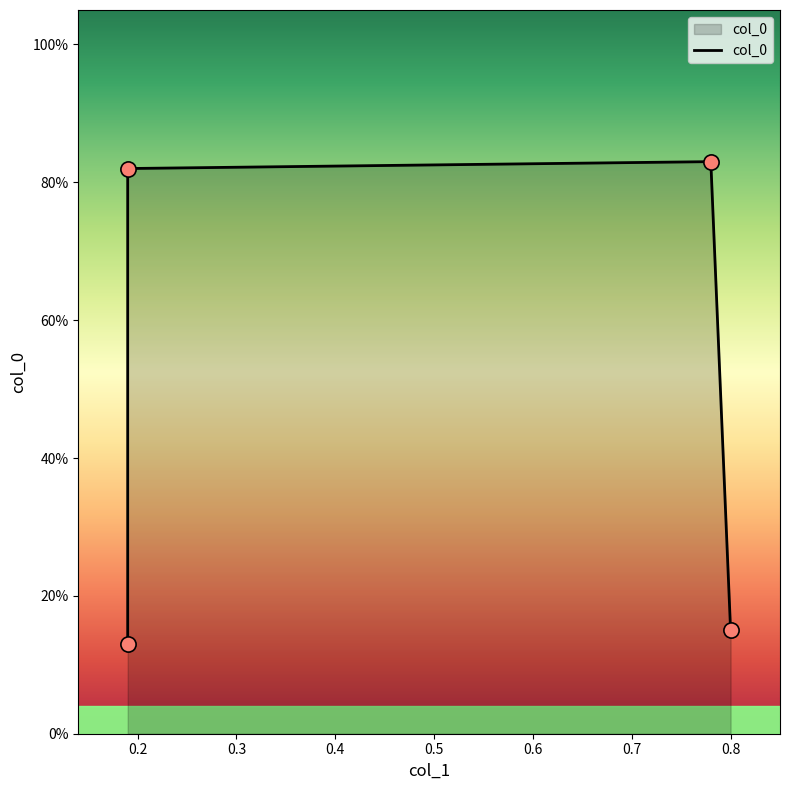

What is the change in value from 0.2 to 0.4?

-0.7